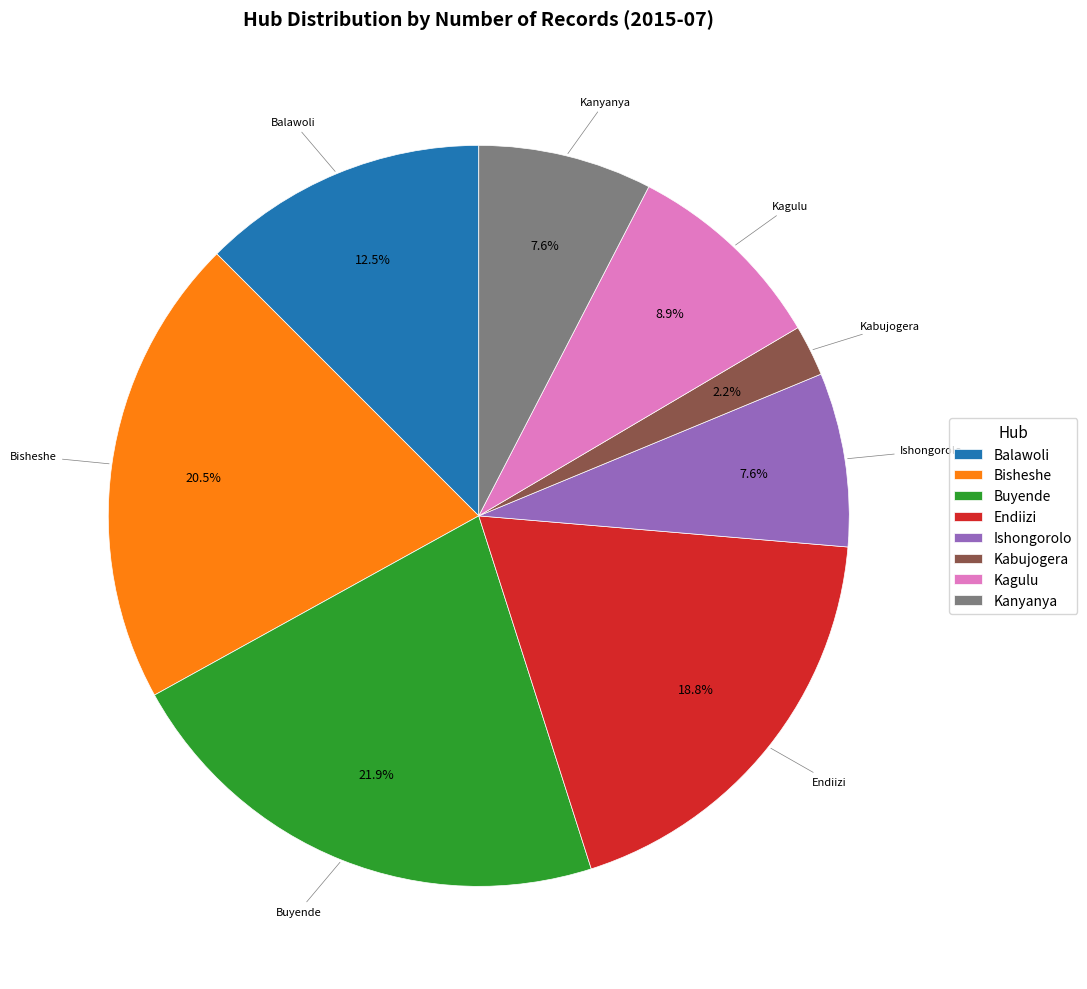

To the nearest percent, what portion does Endiizi represent?

19%